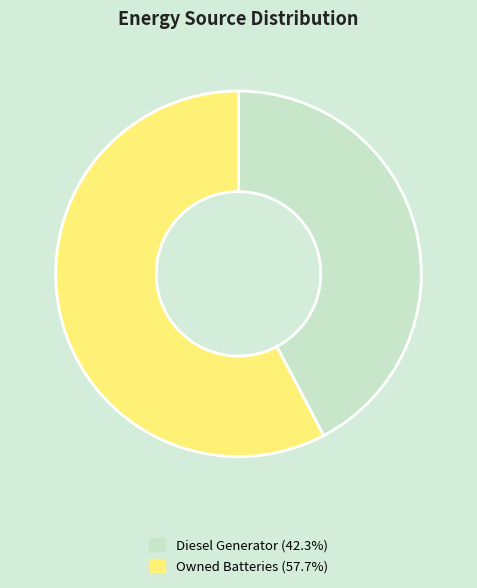

Is there a majority slice in this chart?

Yes